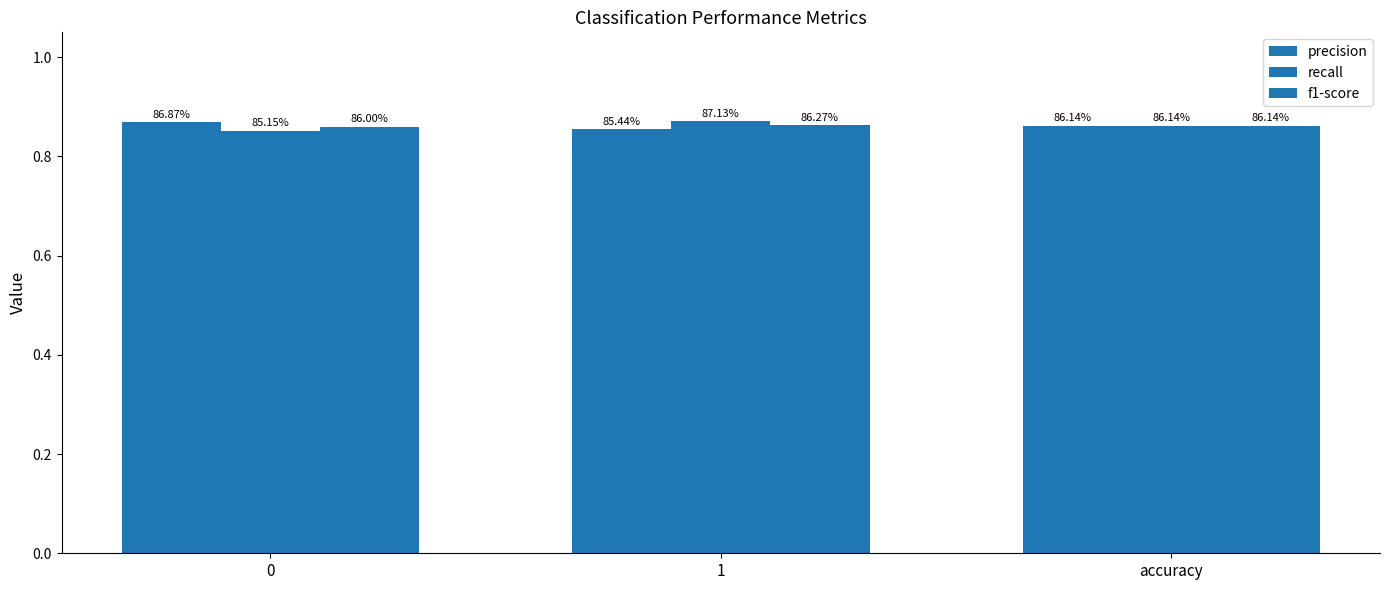

How many groups of bars are there?

3